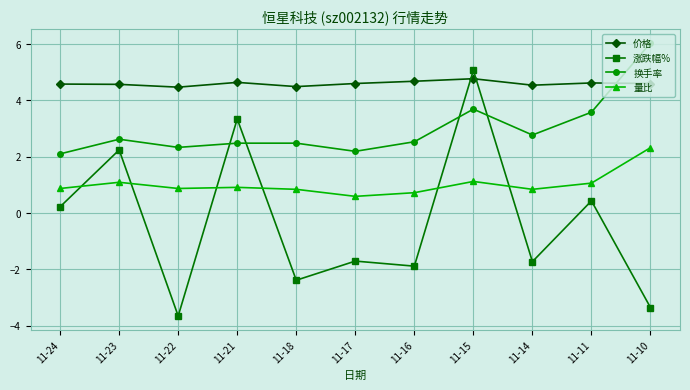

List the series in order of their overall mean, lowest first.

涨跌幅%, 量比, 换手率, 价格